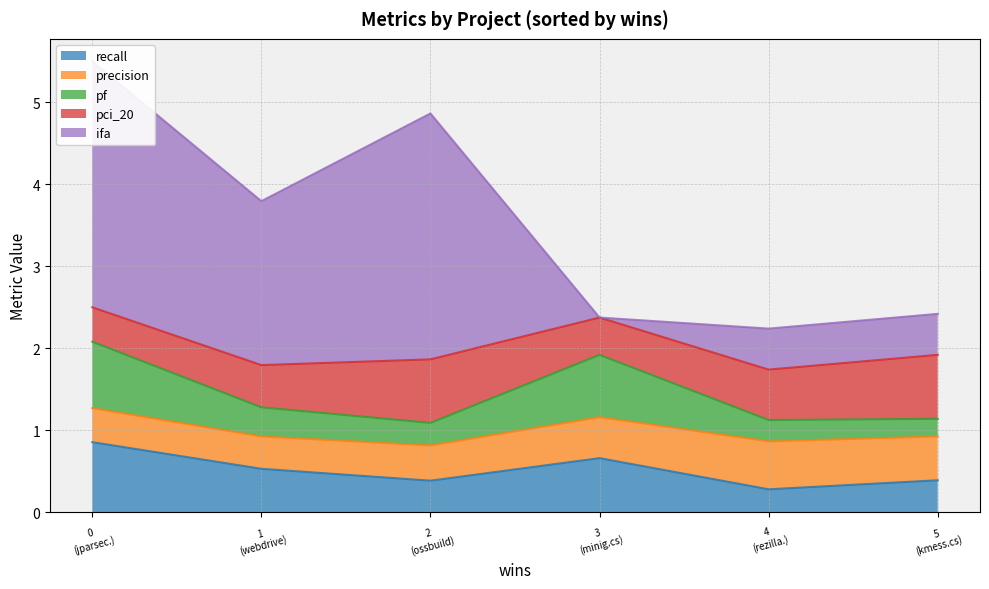

What is the label of the 6th point from the right?

jparsec.csv